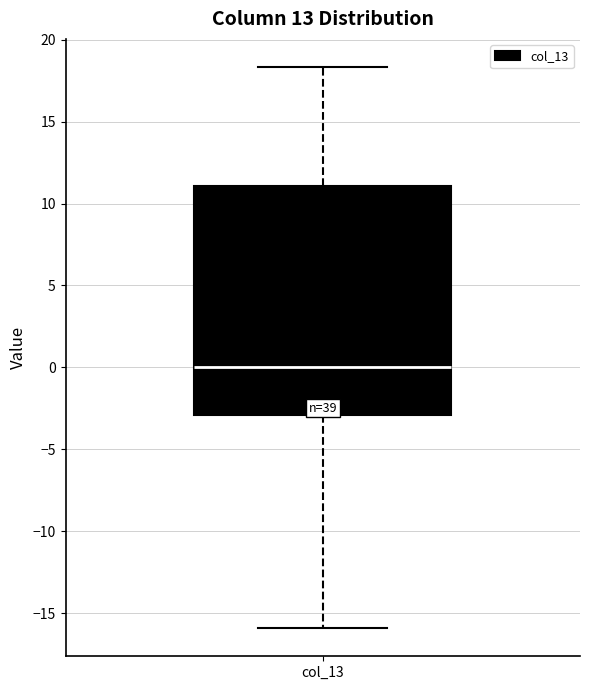

Read this box plot against the y-axis: the position of the median line, the range covered by the box, and the ends of both whiskers. The values are not printed on the chart, so give them approximately, as read against the axis.

median 0.0, box -3.0 to 11.0, whiskers -16.0 to 18.5